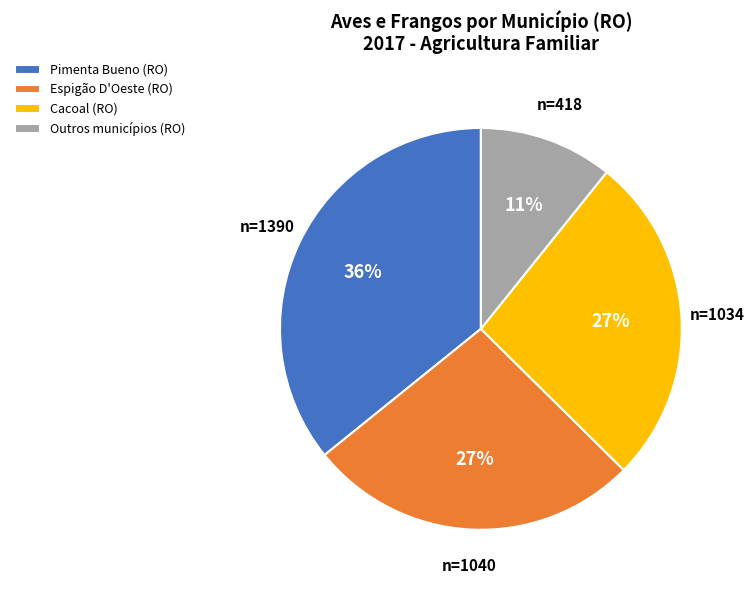

How many segments does this pie chart have?

4